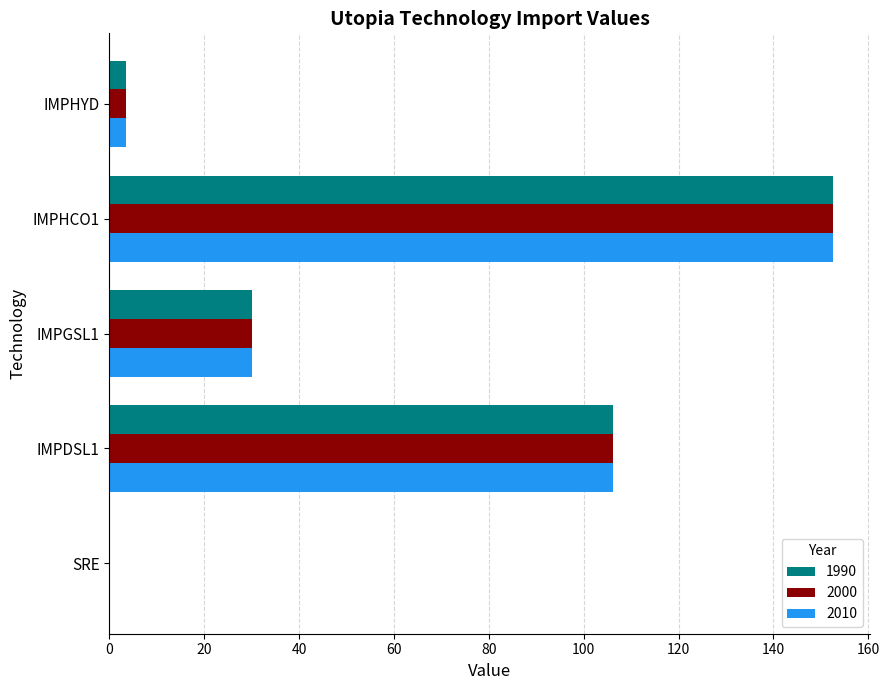

What is the greatest value displayed?

152.6